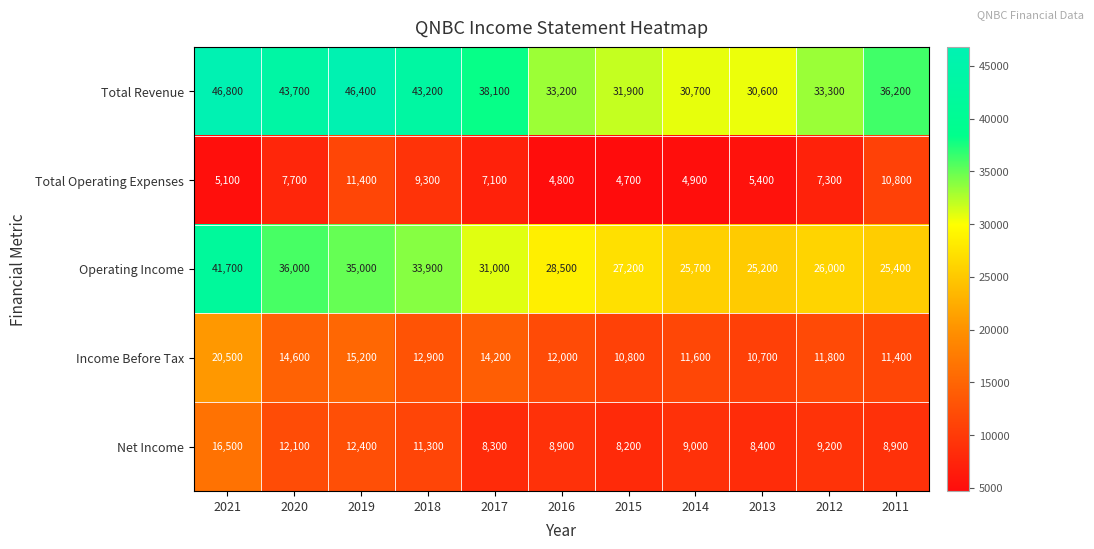

At which category is the sum across all series the highest?

2021